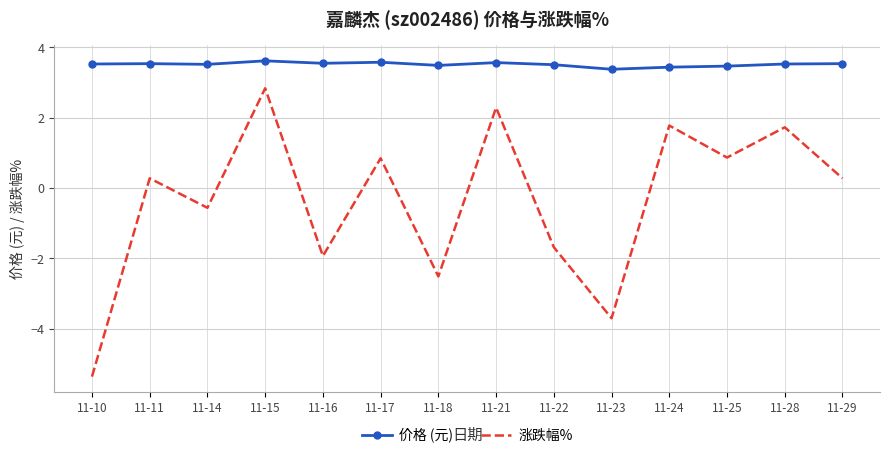

The value of 价格 (元) at 11-23 is 4.9. True or false?

False